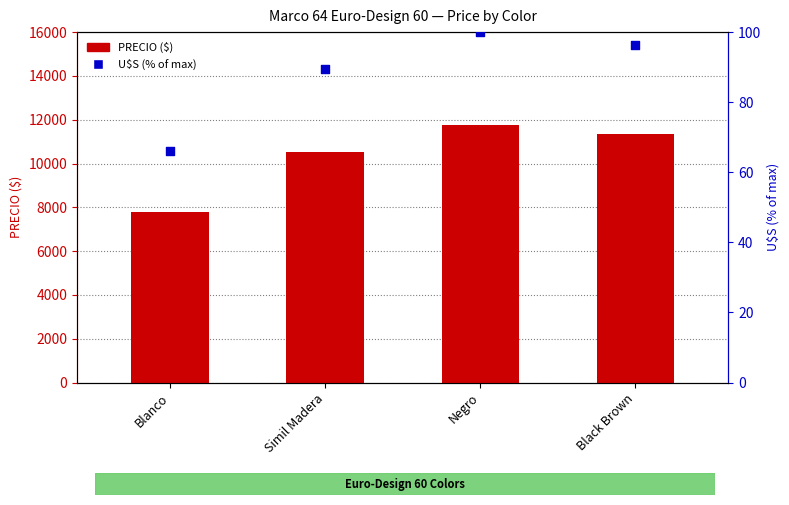

What are all the series names shown in the legend?

PRECIO ($), U$S (% of max)